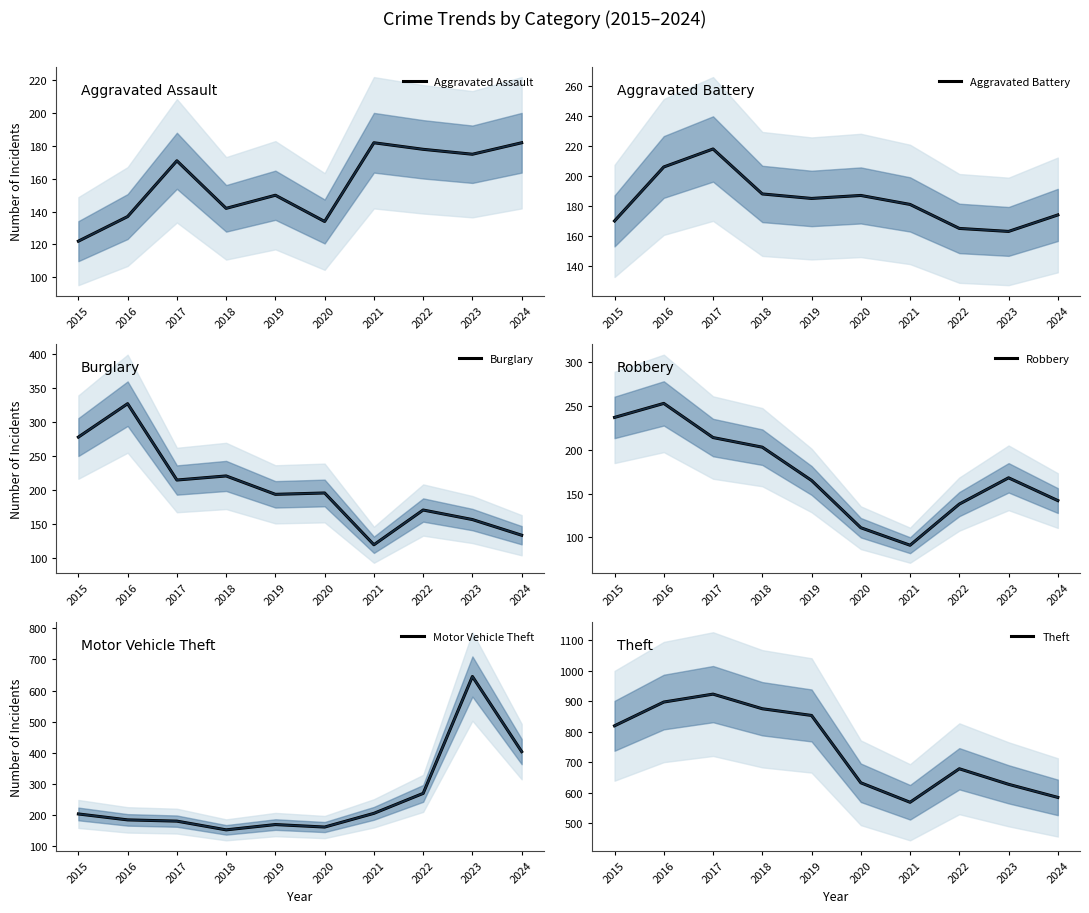

How many lines are shown in the chart?

6